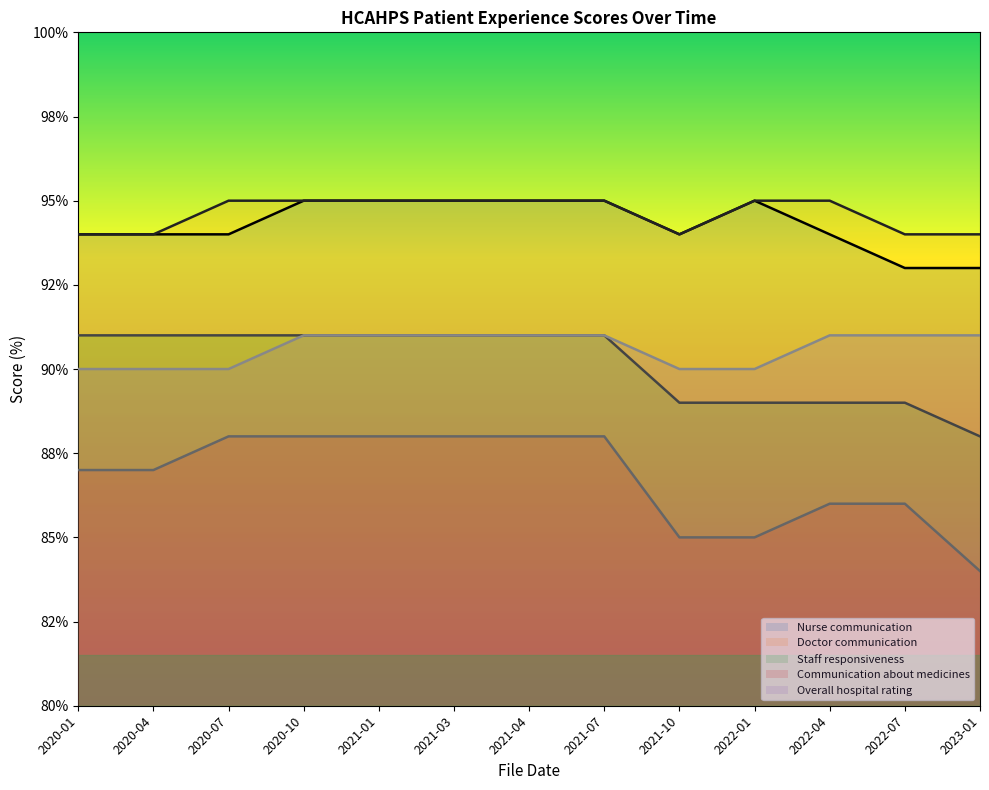

True or false: Overall hospital rating and Staff responsiveness intersect in this chart.

False